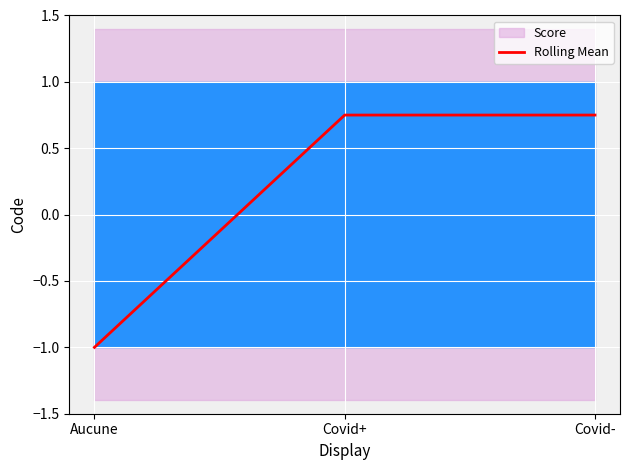

How many lines are shown in the chart?

1